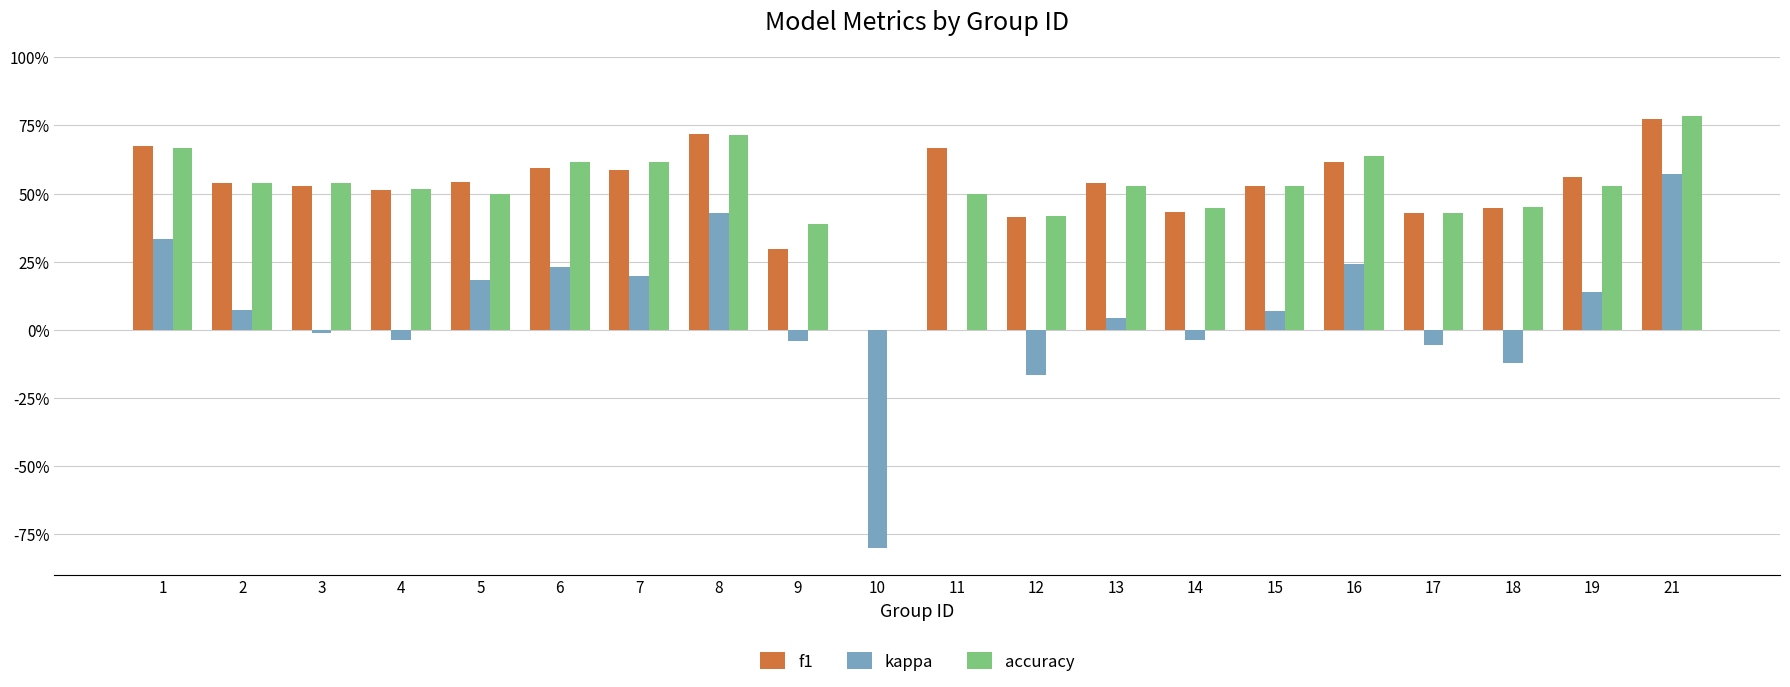

Are the bars grouped side by side (vs. stacked)?

Yes